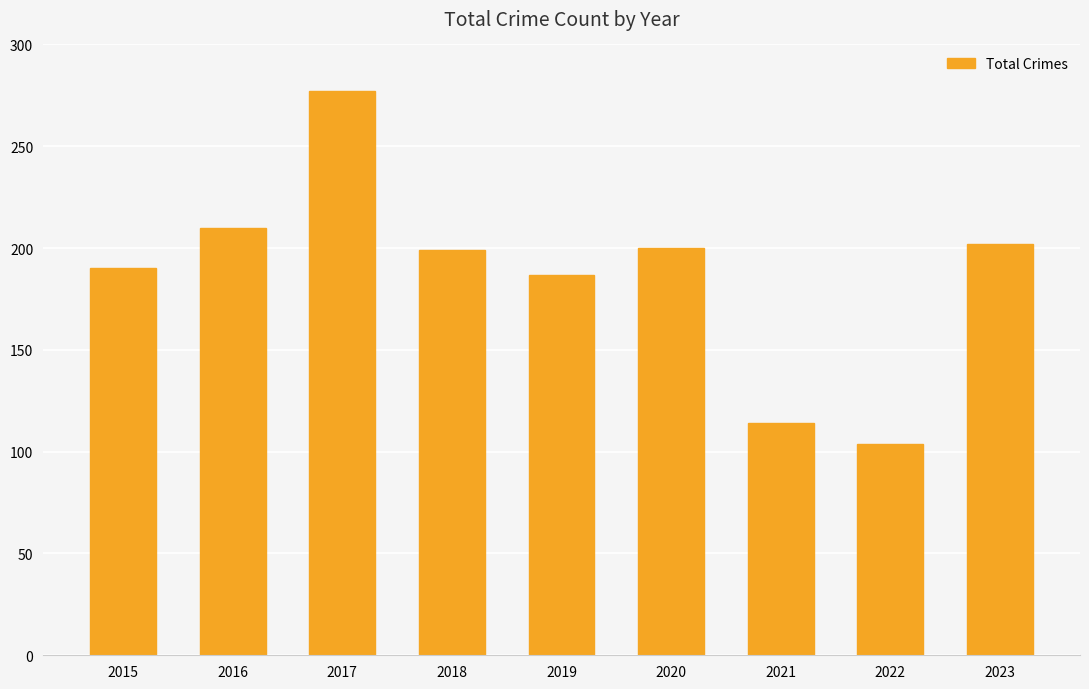

At which category does the chart reach its peak across all series?

2017